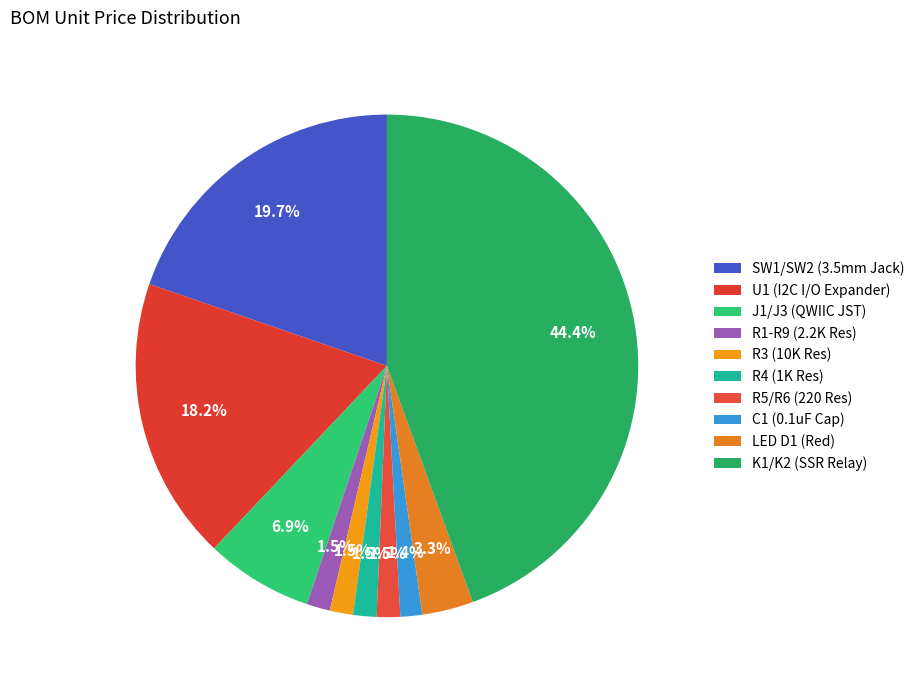

Rank the categories by value from highest to lowest.

K1/K2 (SSR Relay), SW1/SW2 (3.5mm Jack), U1 (I2C I/O Expander), J1/J3 (QWIIC JST), LED D1 (Red), R1-R9 (2.2K Res), R3 (10K Res), R4 (1K Res), R5/R6 (220 Res), C1 (0.1uF Cap)